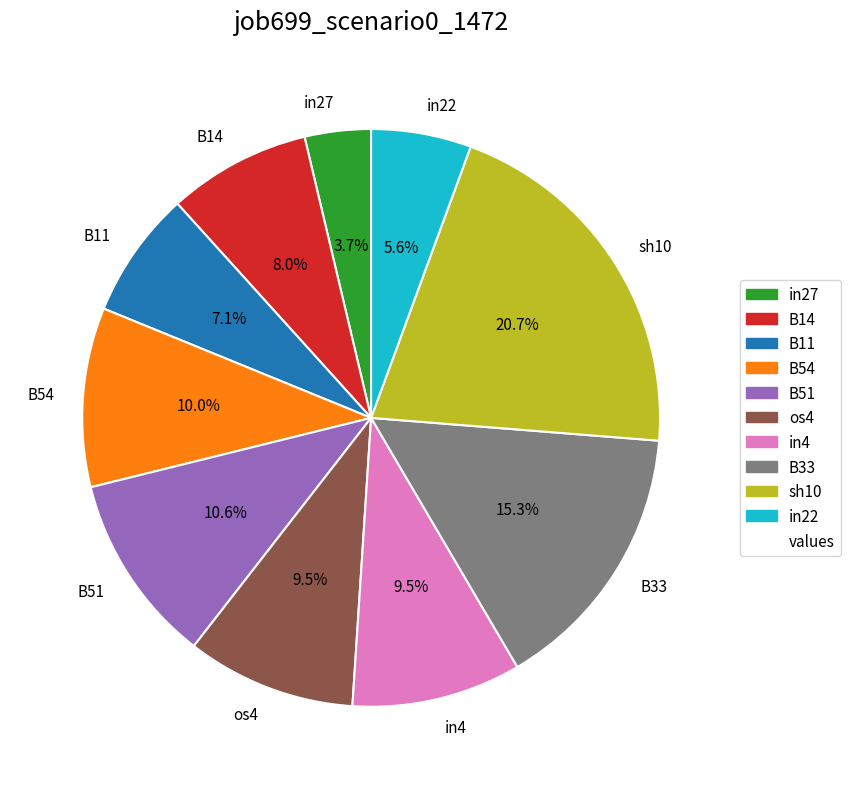

How many segments does this pie chart have?

10